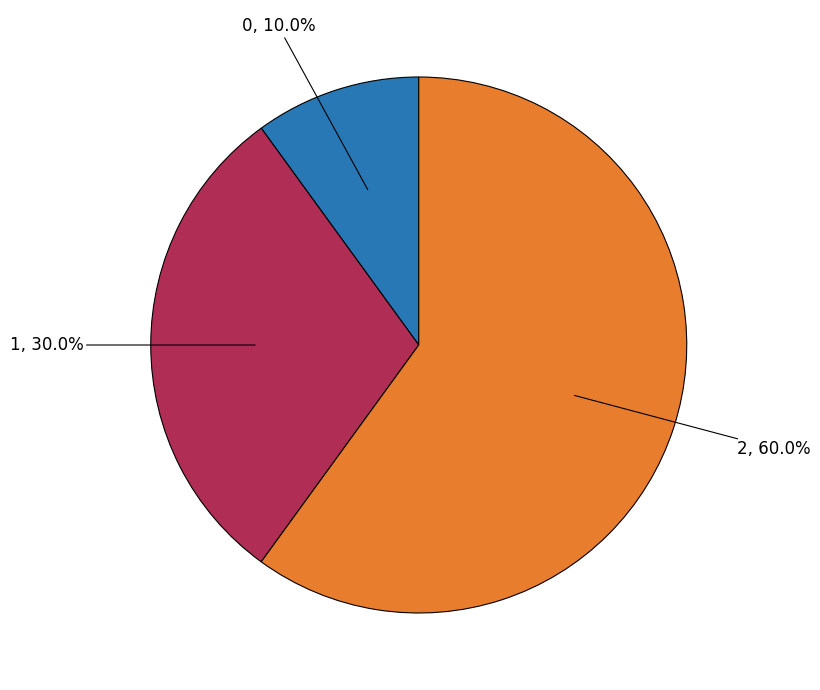

Is there any slice that represents more than half of the pie?

Yes